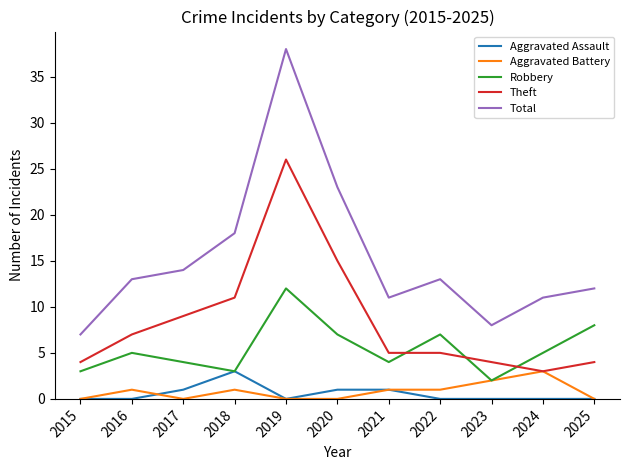

How many lines are shown in the chart?

5